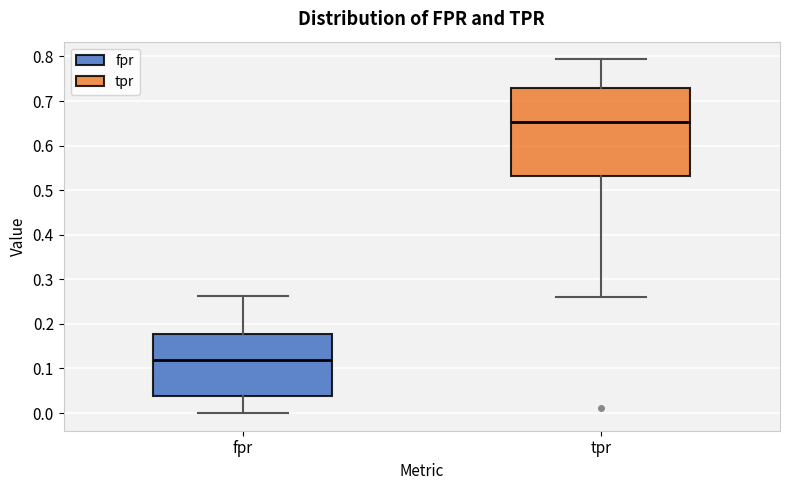

Reading left to right, transcribe this box plot: for each box, give where its median line is, the range the box spans, and where its two whiskers end, as read against the y-axis. The values are not printed on the chart, so give them approximately, as read against the axis.

fpr: median 0.12, box 0.04 to 0.18, whiskers 0.00 to 0.26
tpr: median 0.65, box 0.53 to 0.73, whiskers 0.26 to 0.79